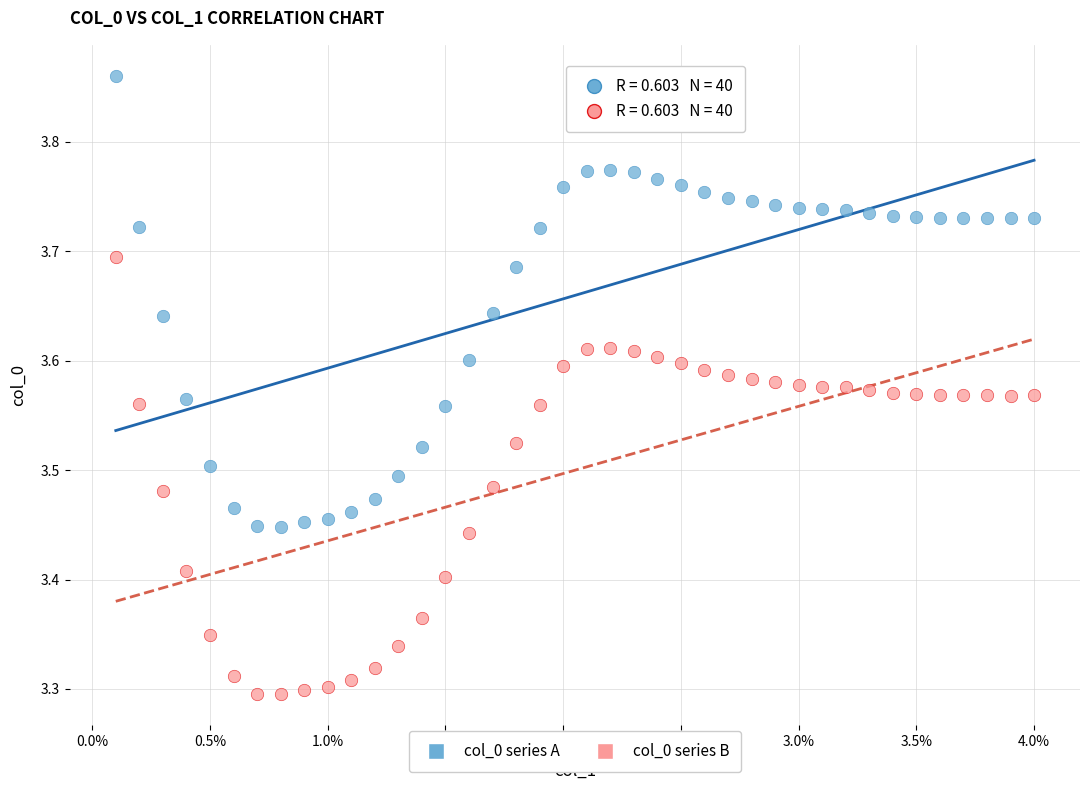

Which series has the largest Y range (max minus min)?

col_0 series A